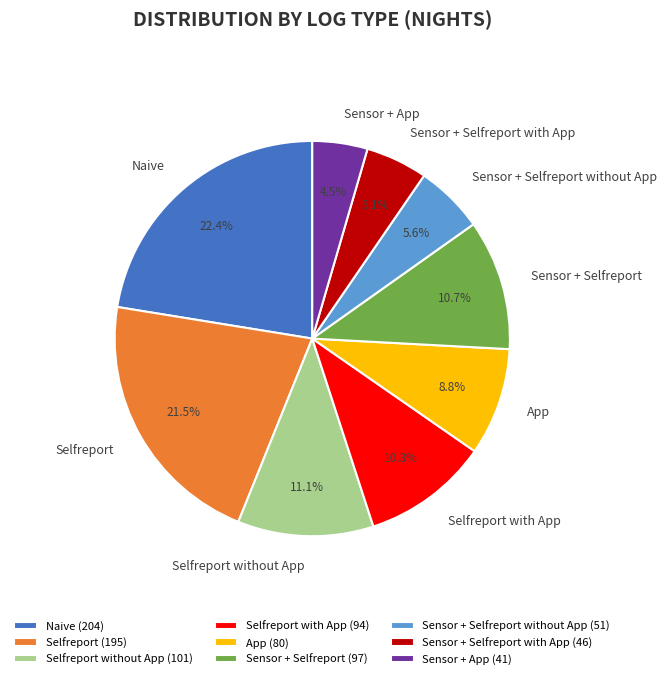

What percentage is NOT represented by Naive?

77.6%